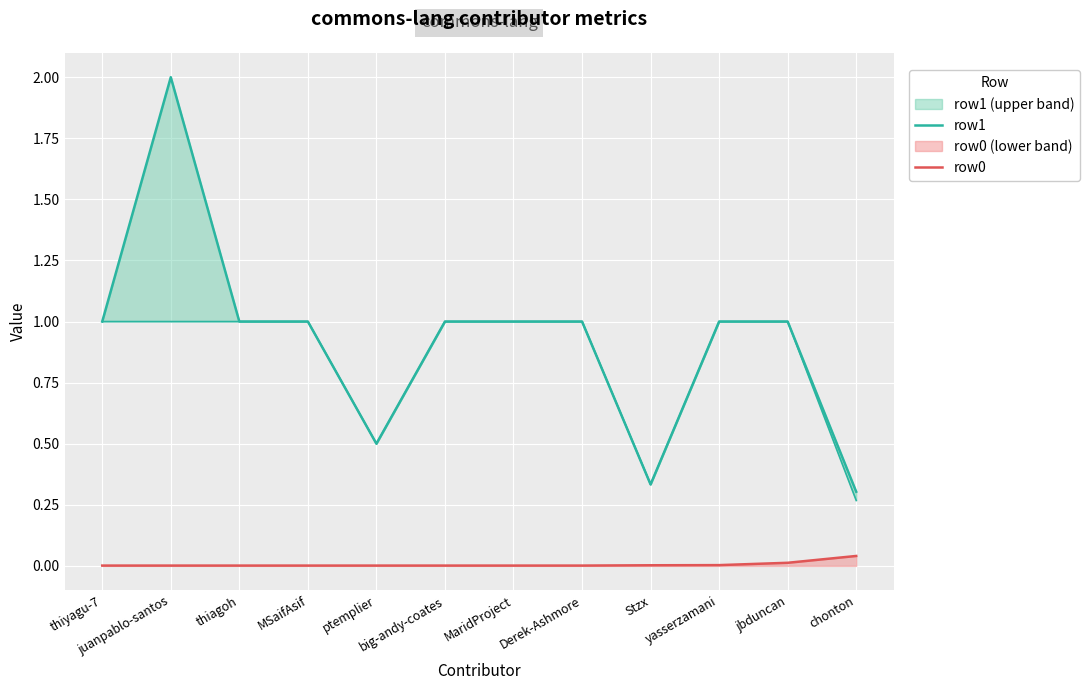

Rank the series by their average value, from highest to lowest.

row1, row0